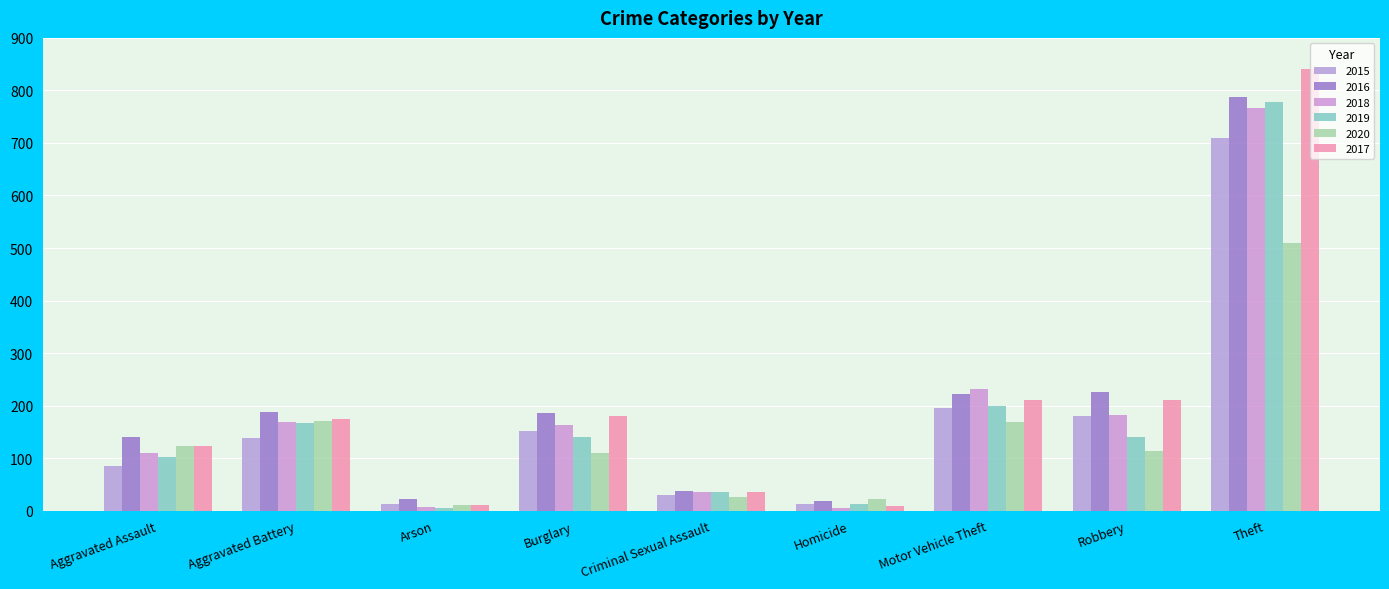

What is the label of the 7th bar from the left?

Motor Vehicle Theft